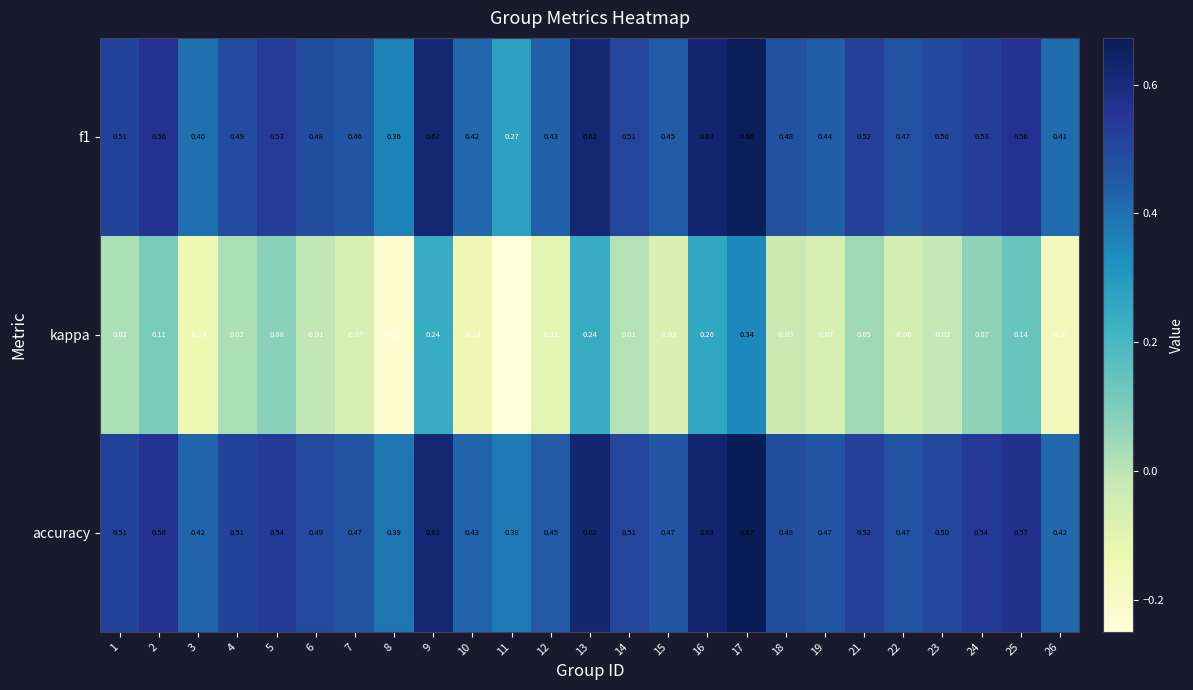

Which series has the widest spread of values?

kappa